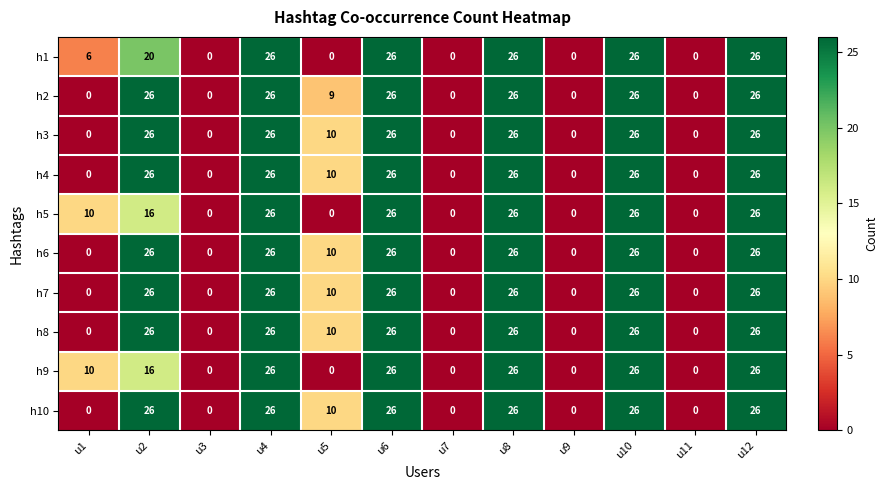

Where is h3 nearest to the value 13?

u5